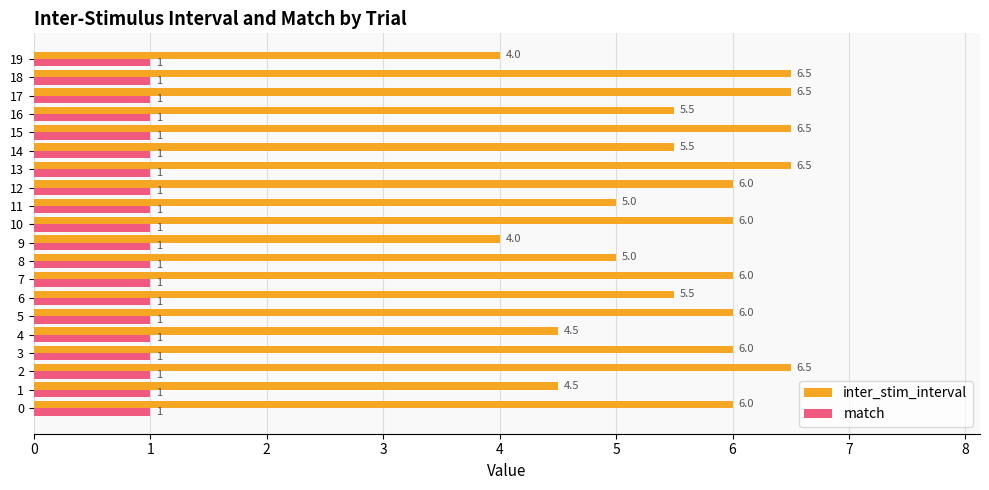

At 13, list the series in order from smallest to largest.

match, inter_stim_interval